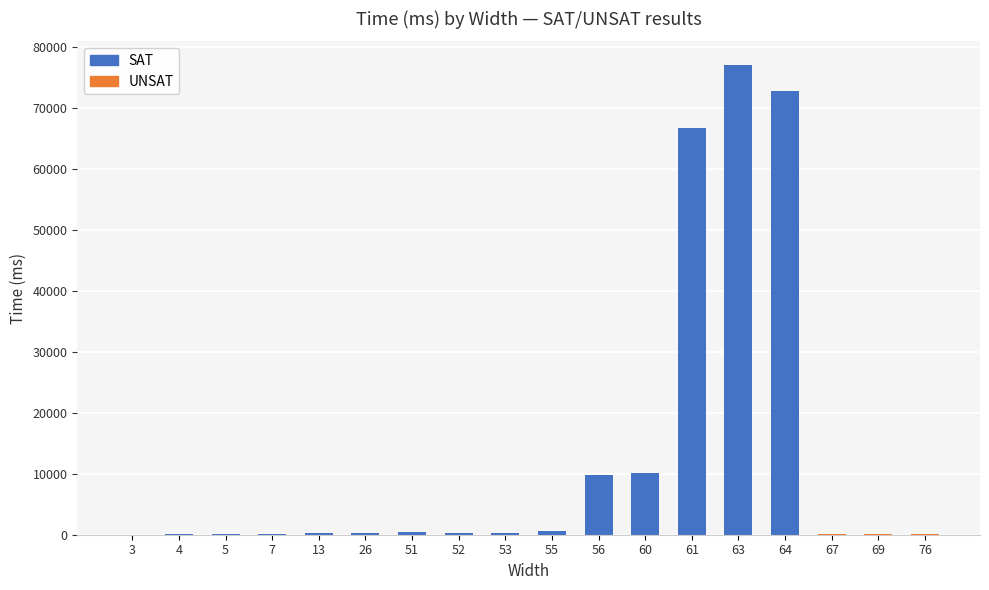

What is the maximum value shown in the chart?

77070